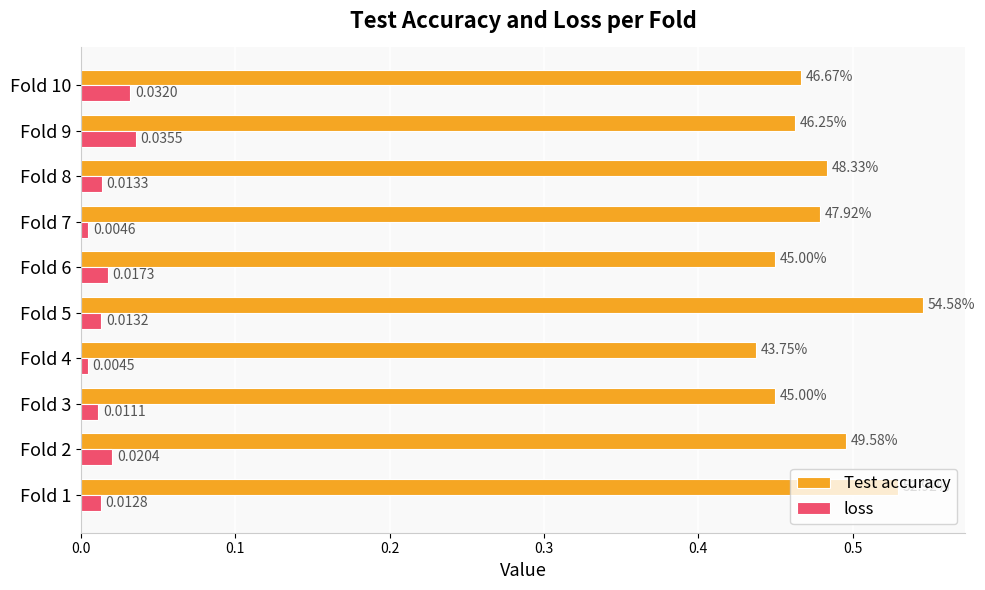

Is the value of loss at Fold 9 greater than the value of Test accuracy at Fold 10?

No